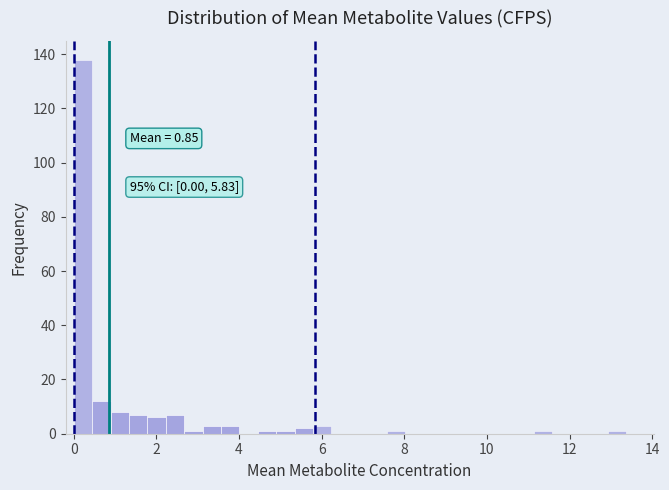

Read against the x-axis, roughly where is the centre of the tallest bar?

0.2